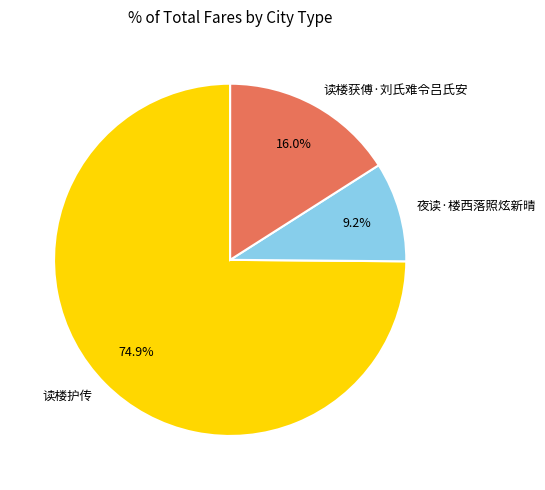

Count the number of slices in the pie.

3